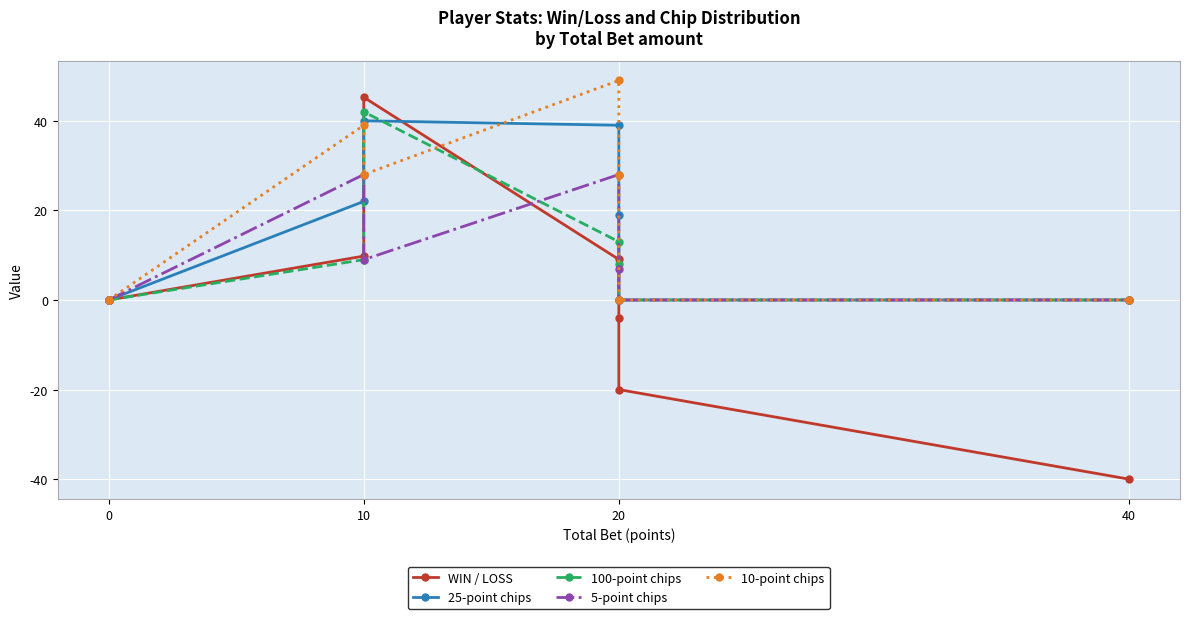

After their last crossing, which series has the higher values: 25-point chips or 10-point chips?

10-point chips